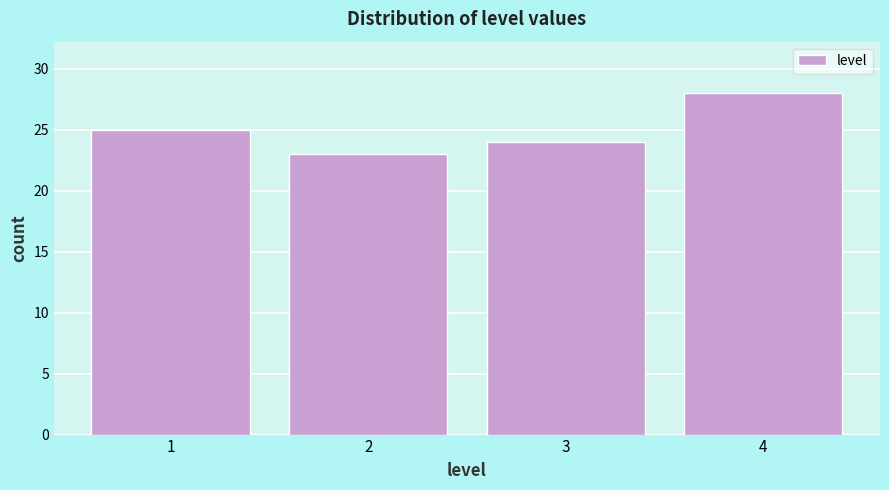

How tall is the bar that spans 1.5 to 2.5 on the x-axis? The values are not printed on the chart, so give them approximately, as read against the axis.

23